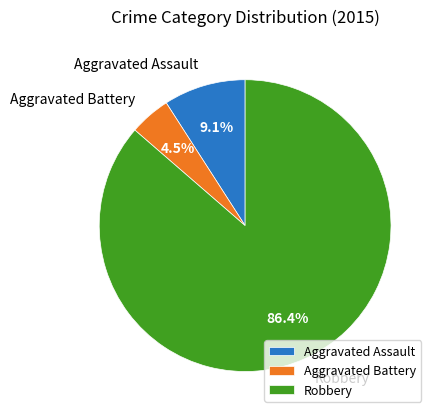

To the nearest percent, what portion does Aggravated Assault represent?

9%